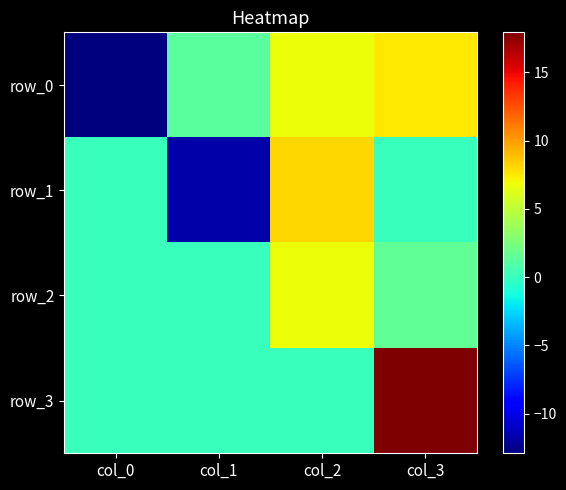

List the labels in order of row_1 value, largest first.

col_2, col_0, col_3, col_1